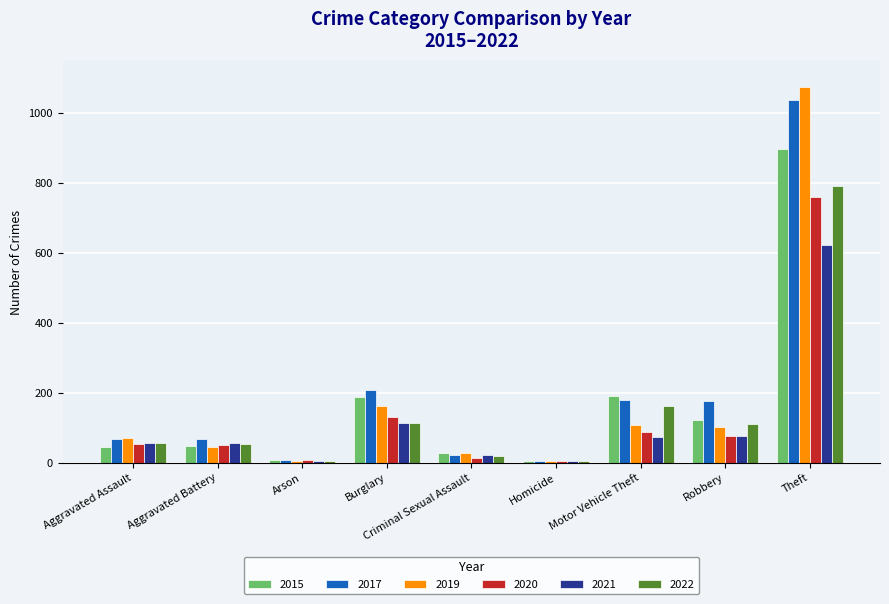

At which label is 2017 closest to 521?

Burglary